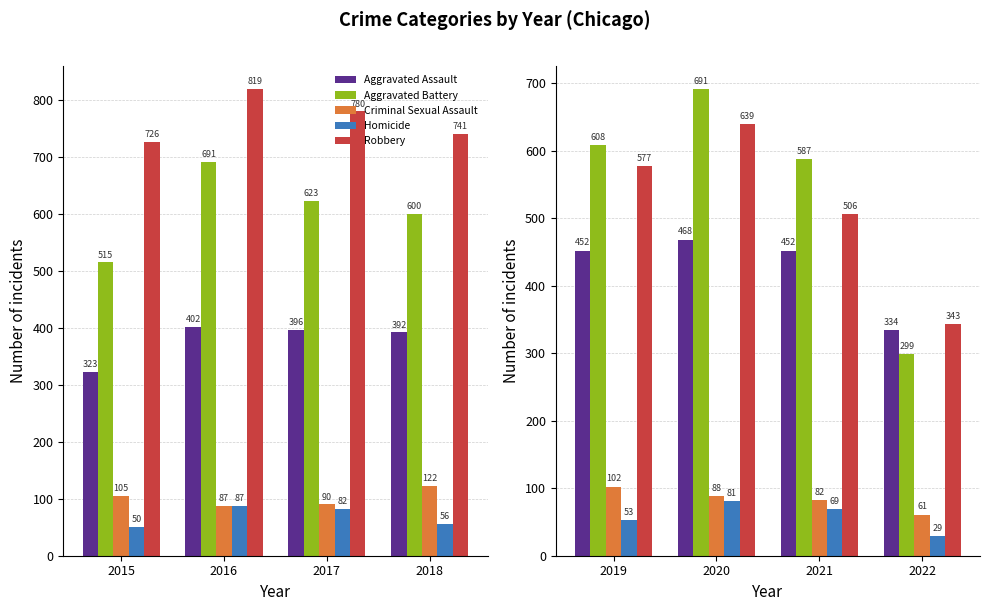

What is the difference between the maximum and minimum values in the Criminal Sexual Assault series?

41